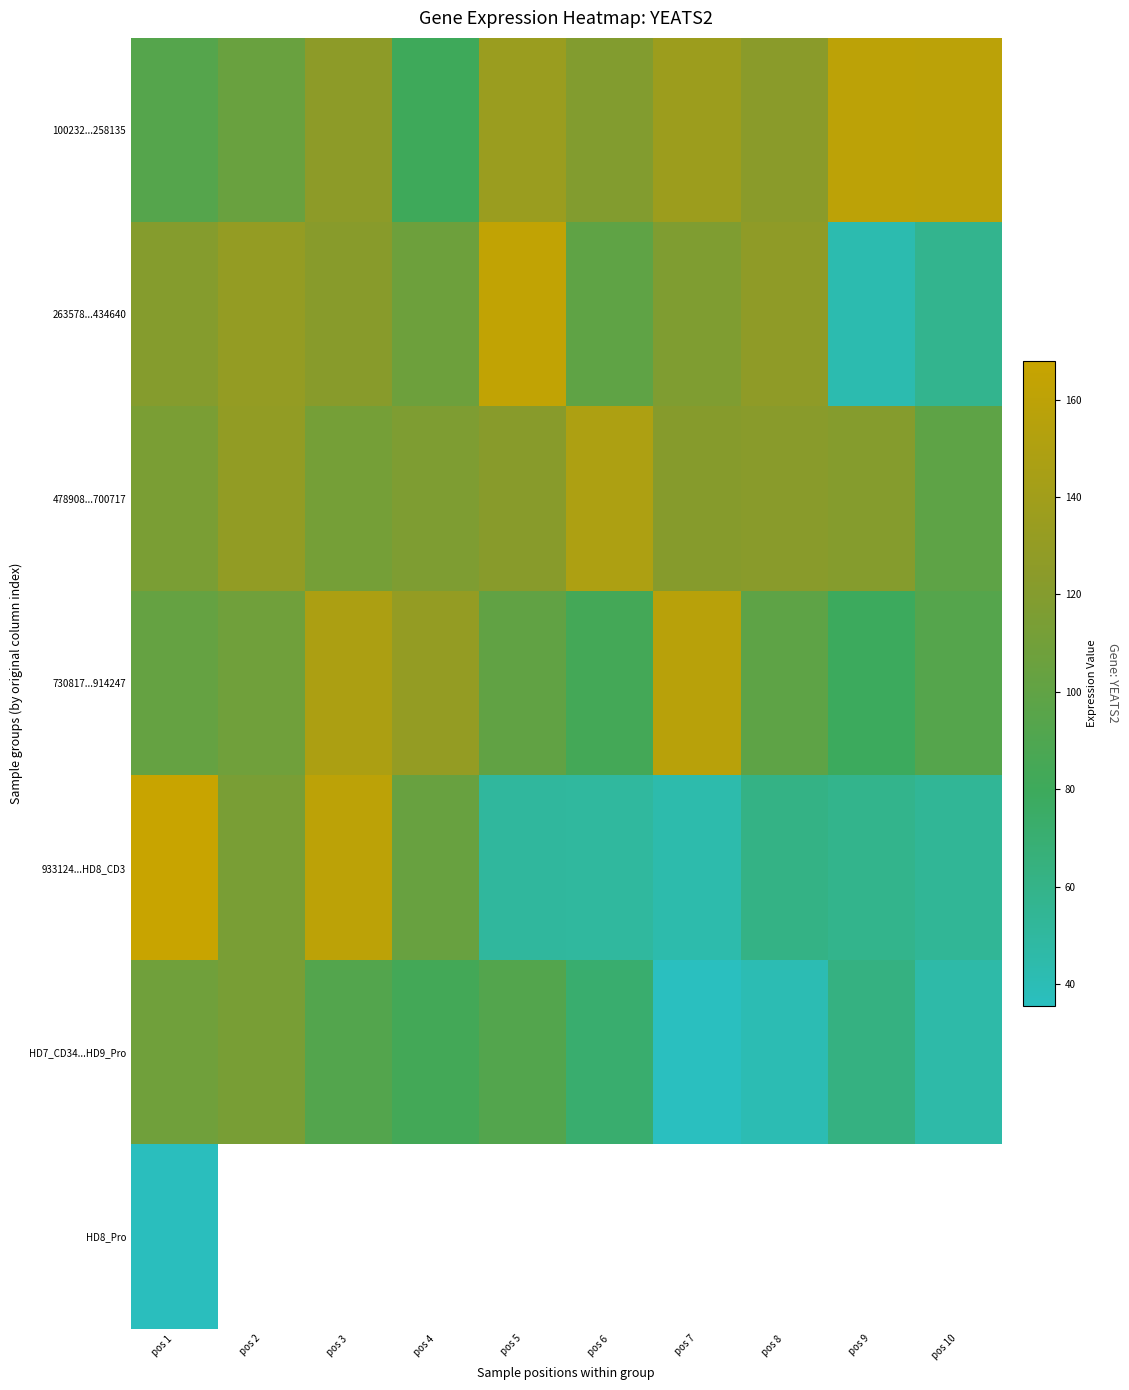

What is the difference between the second highest and minimum values in the 933124...HD8_CD3 series?

115.7